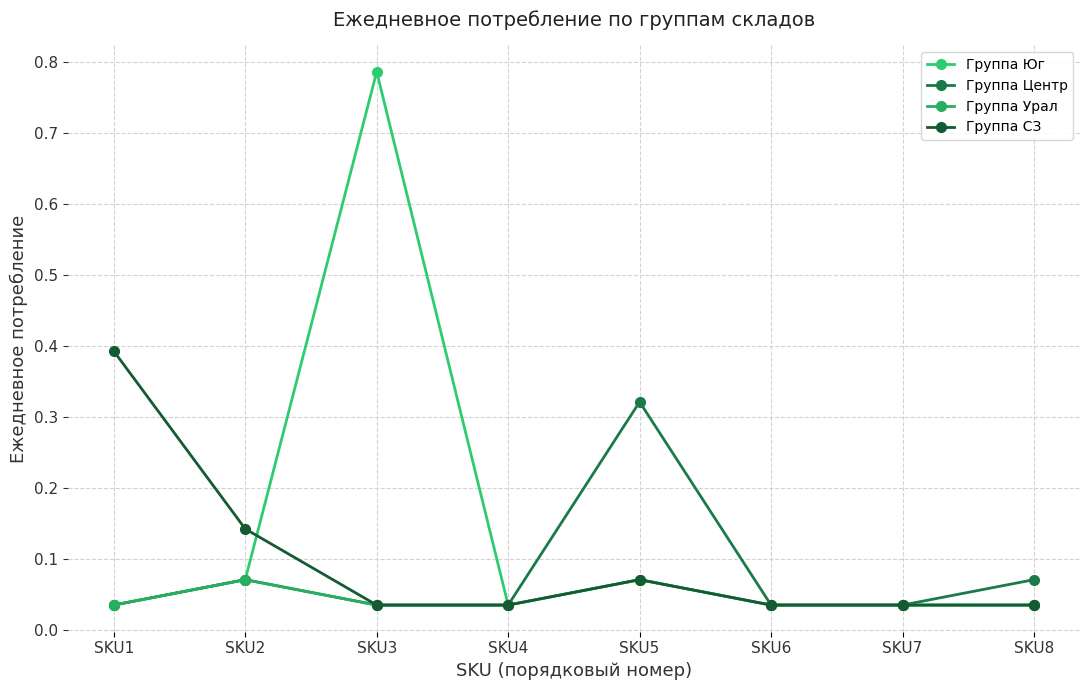

What is the sum of the Группа Урал values at SKU7 and SKU8?

0.1